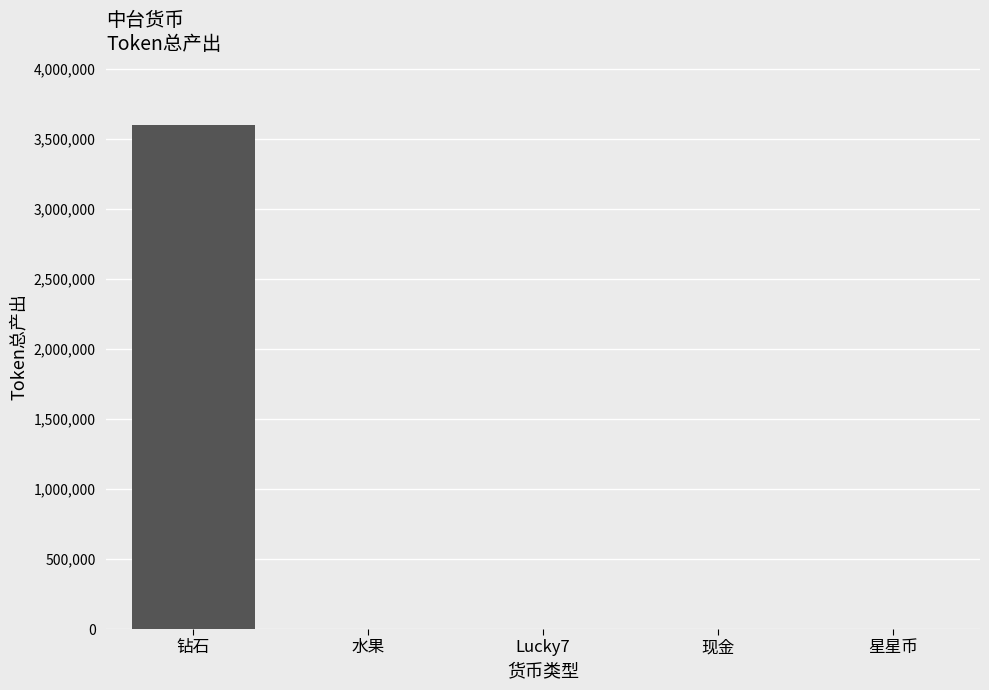

What is the average value?

721920